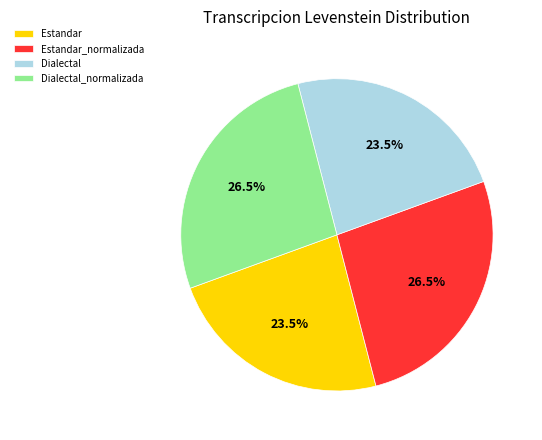

How much of the chart is everything except Dialectal_normalizada?

73.5%